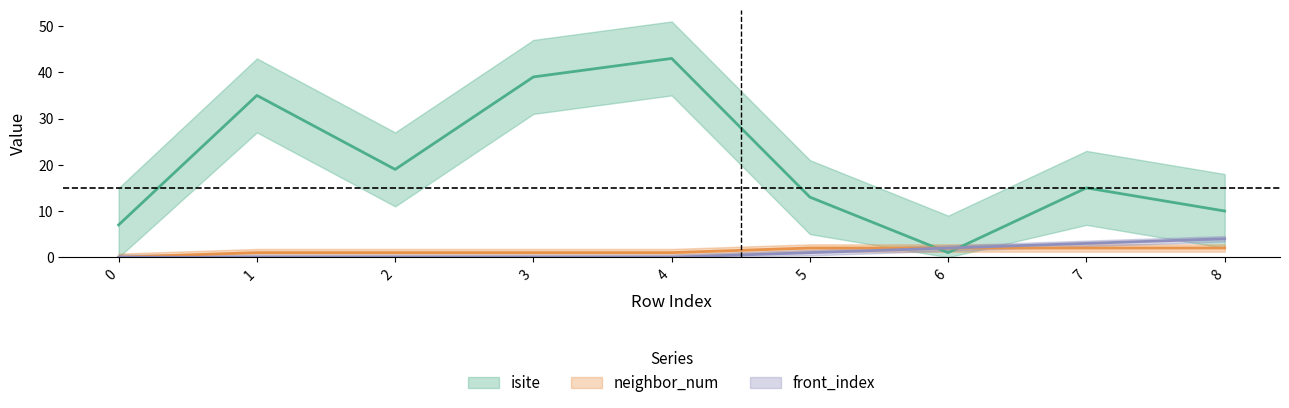

Is the value of neighbor_num at 1 greater than the value of isite at 1?

No